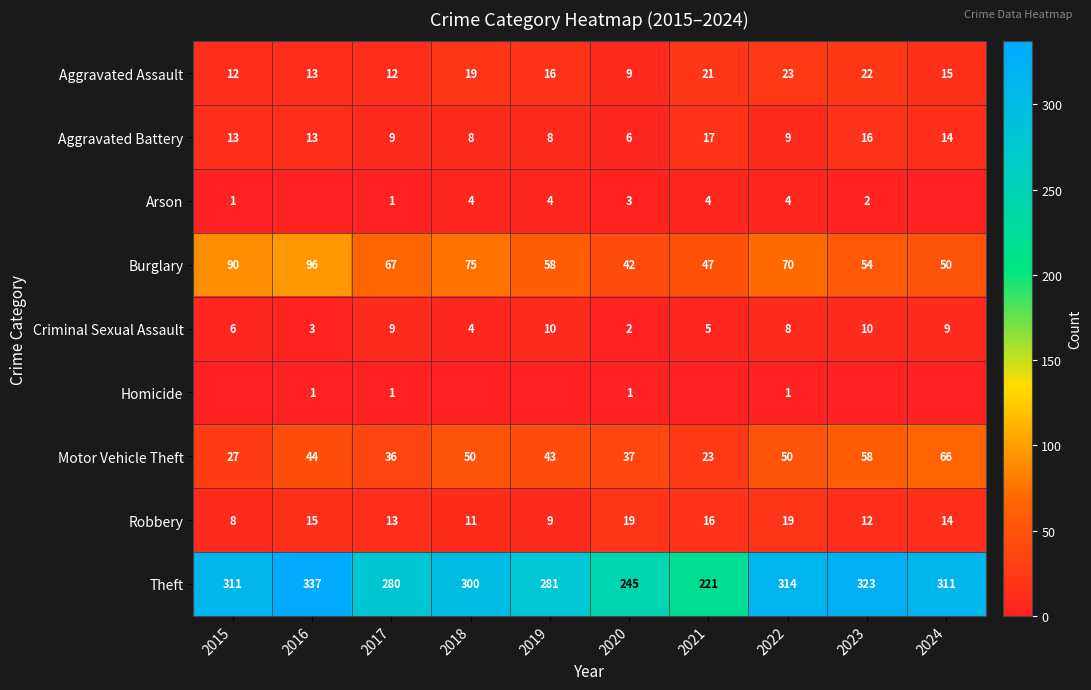

True or false: Robbery has a value of 8 at 2023.

False